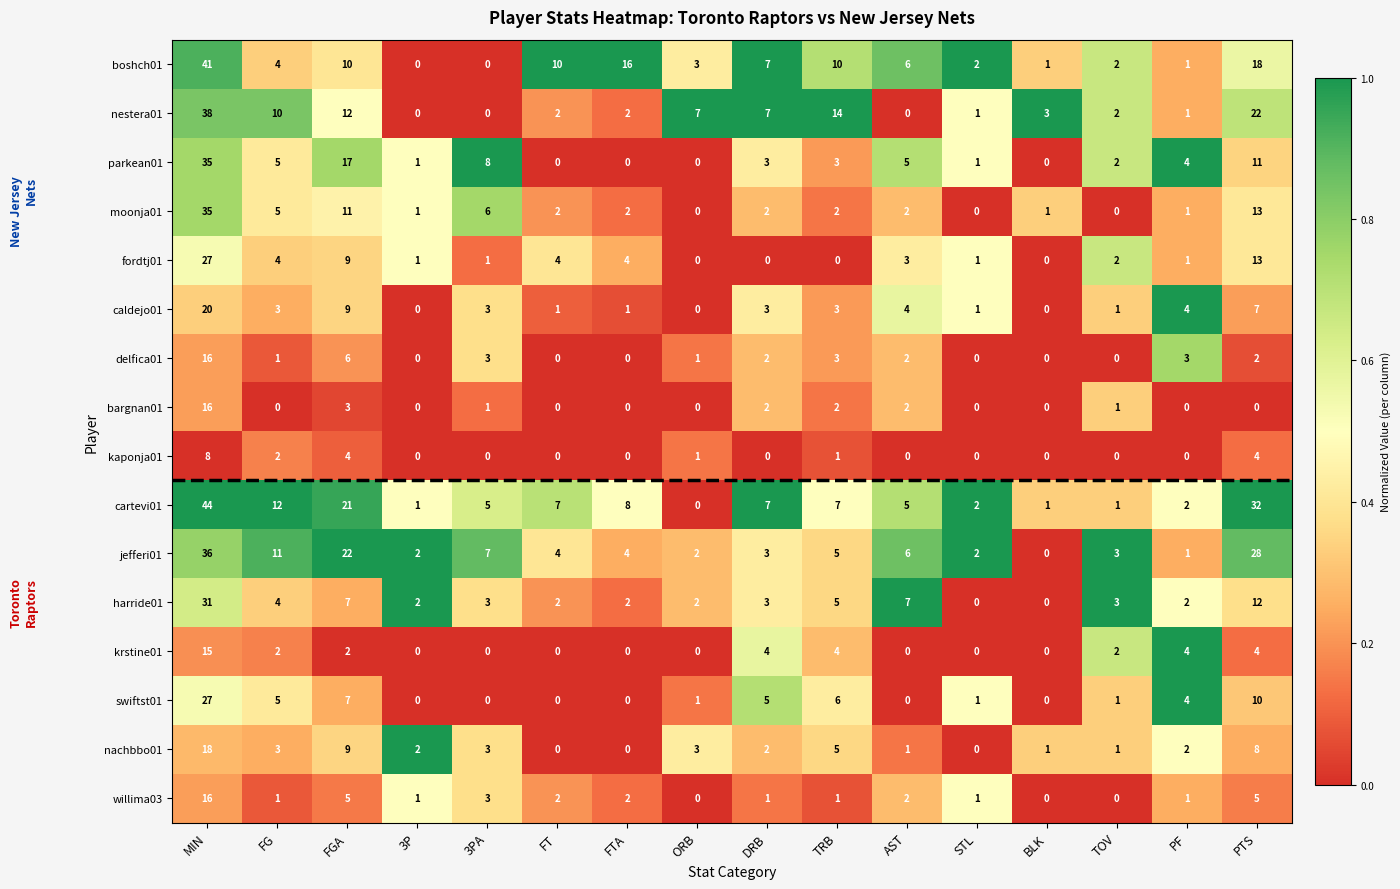

How many categories are shown in the chart?

16